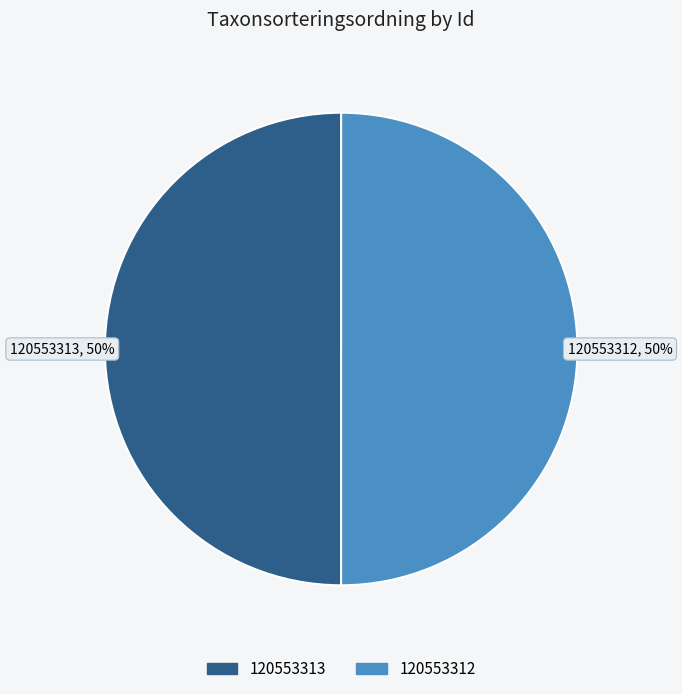

Combined, do 120553312 and 120553313 account for over 50%?

Yes